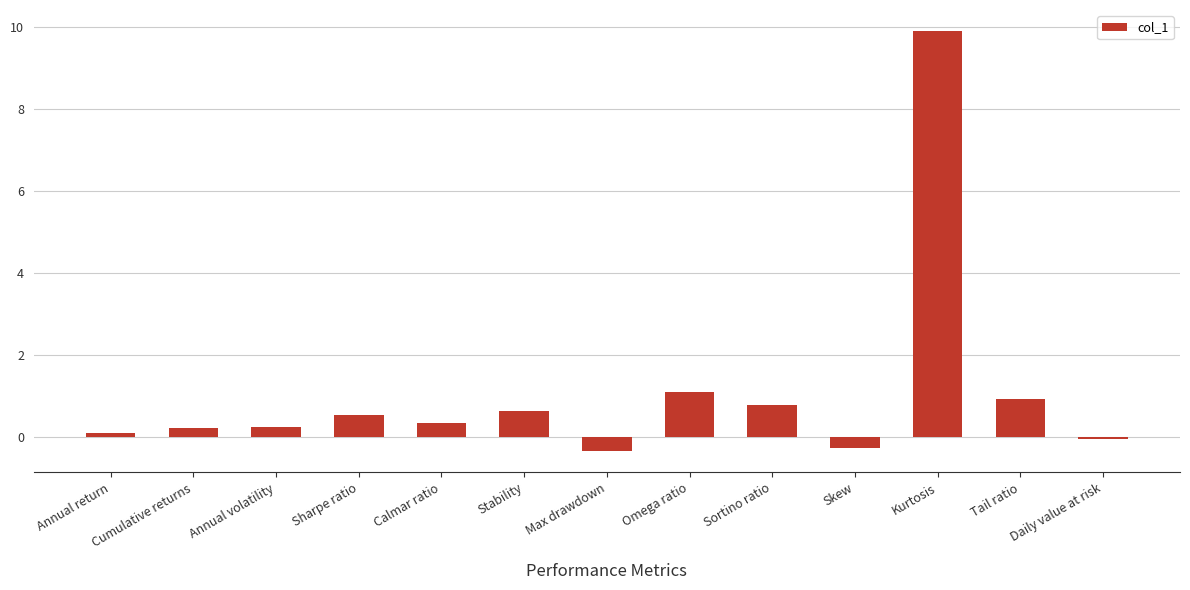

The value at Tail ratio is 1.6. True or false?

False